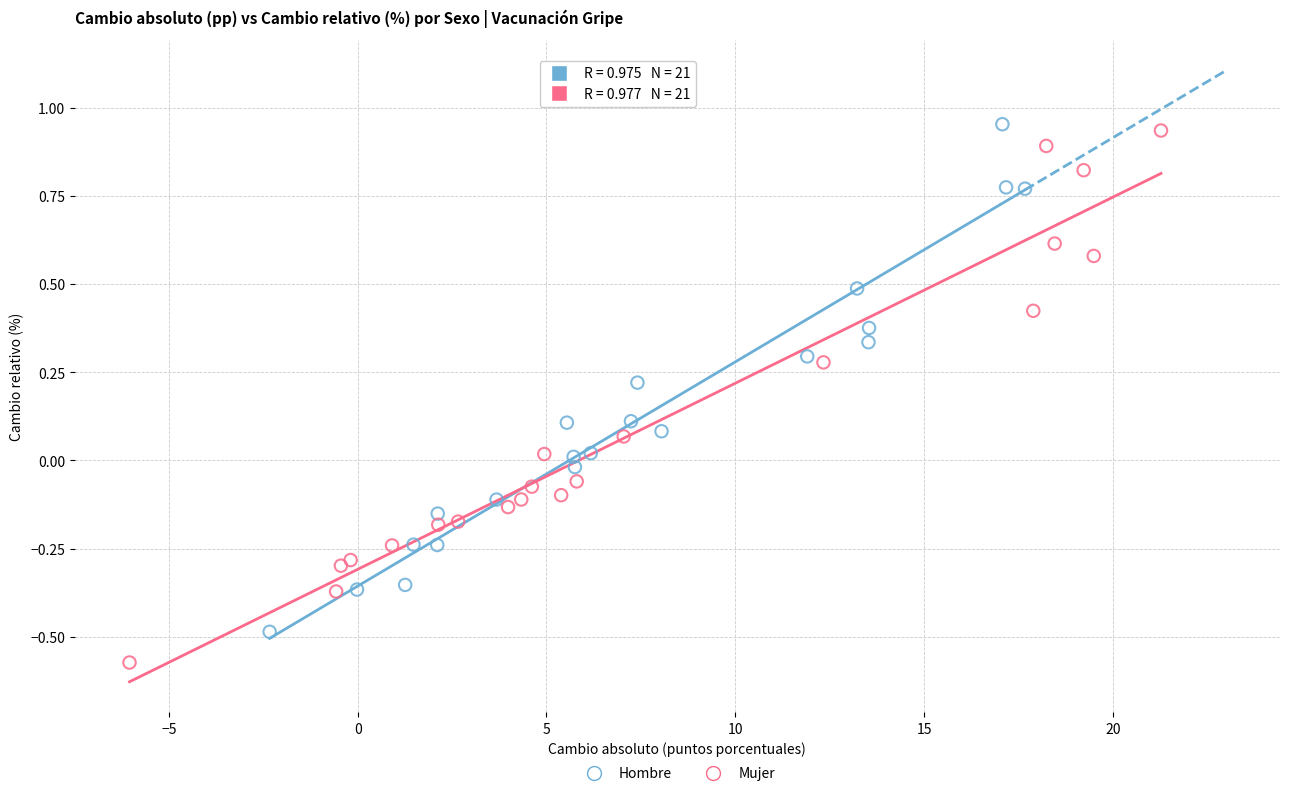

Which series has the largest Y range (max minus min)?

Mujer